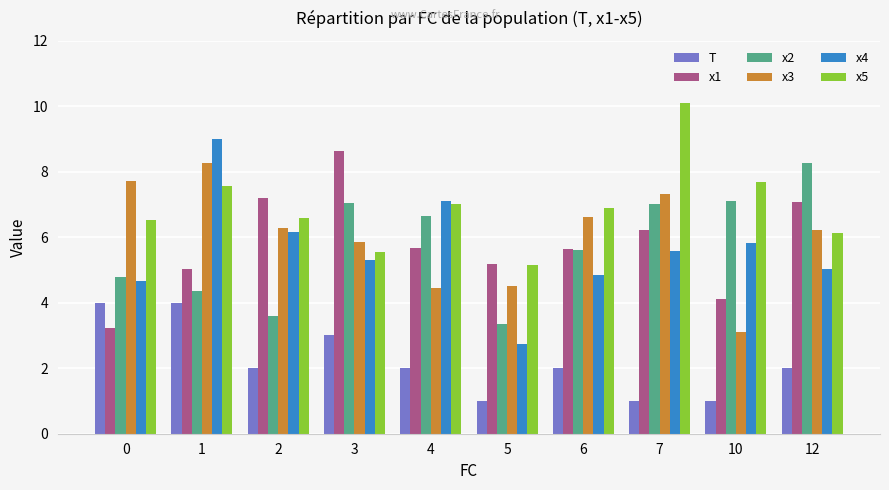

What is the greatest value displayed?

10.1